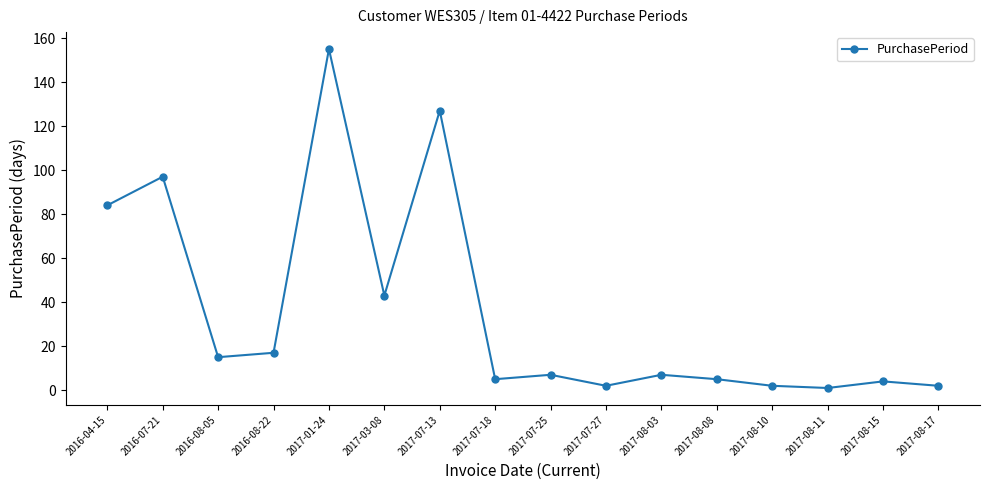

What is the label of the 3rd point from the right?

2017-08-11